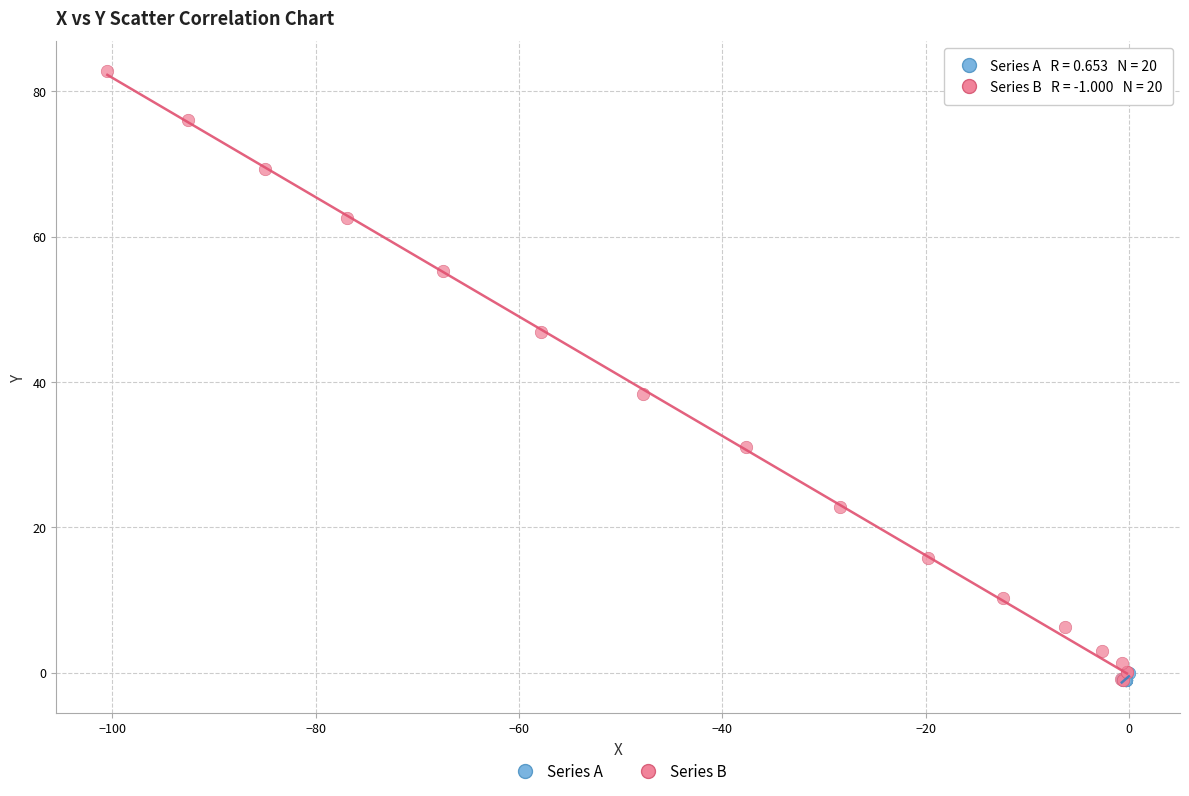

Which series has the widest spread of Y values?

Series B